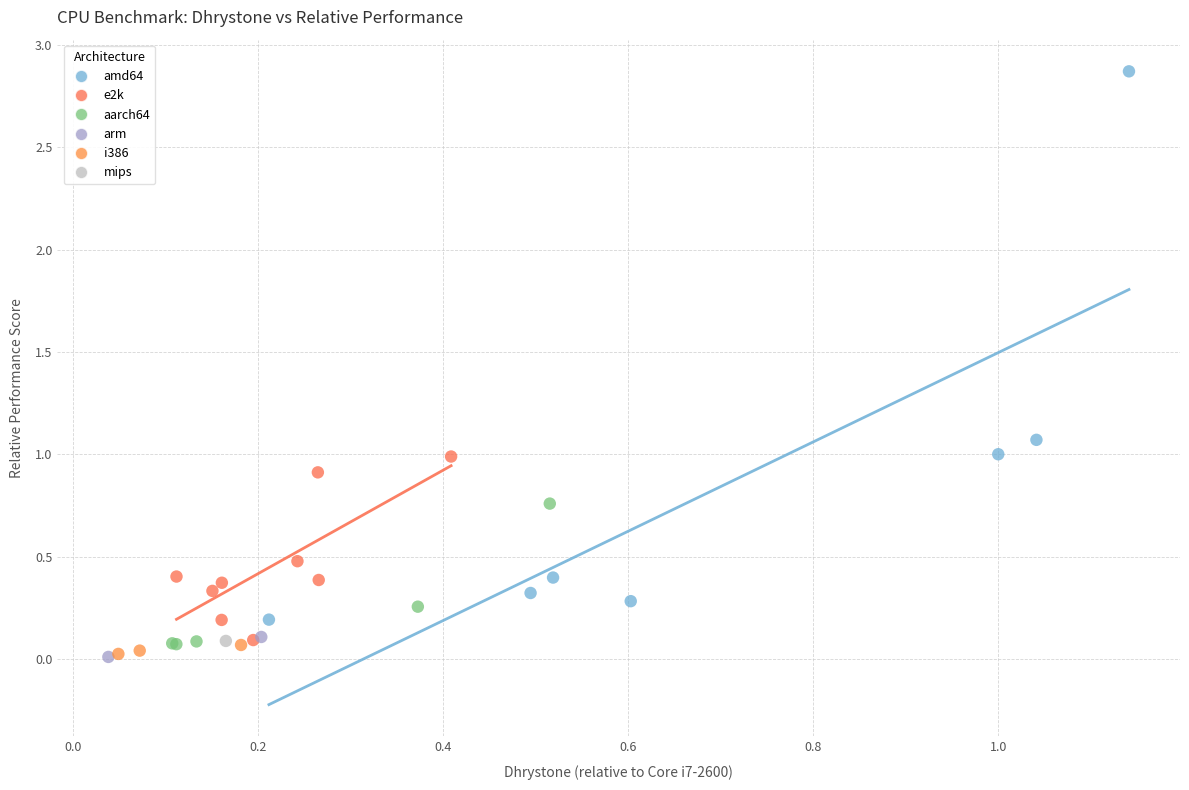

What are all the series names shown in the legend?

amd64, e2k, aarch64, arm, i386, mips